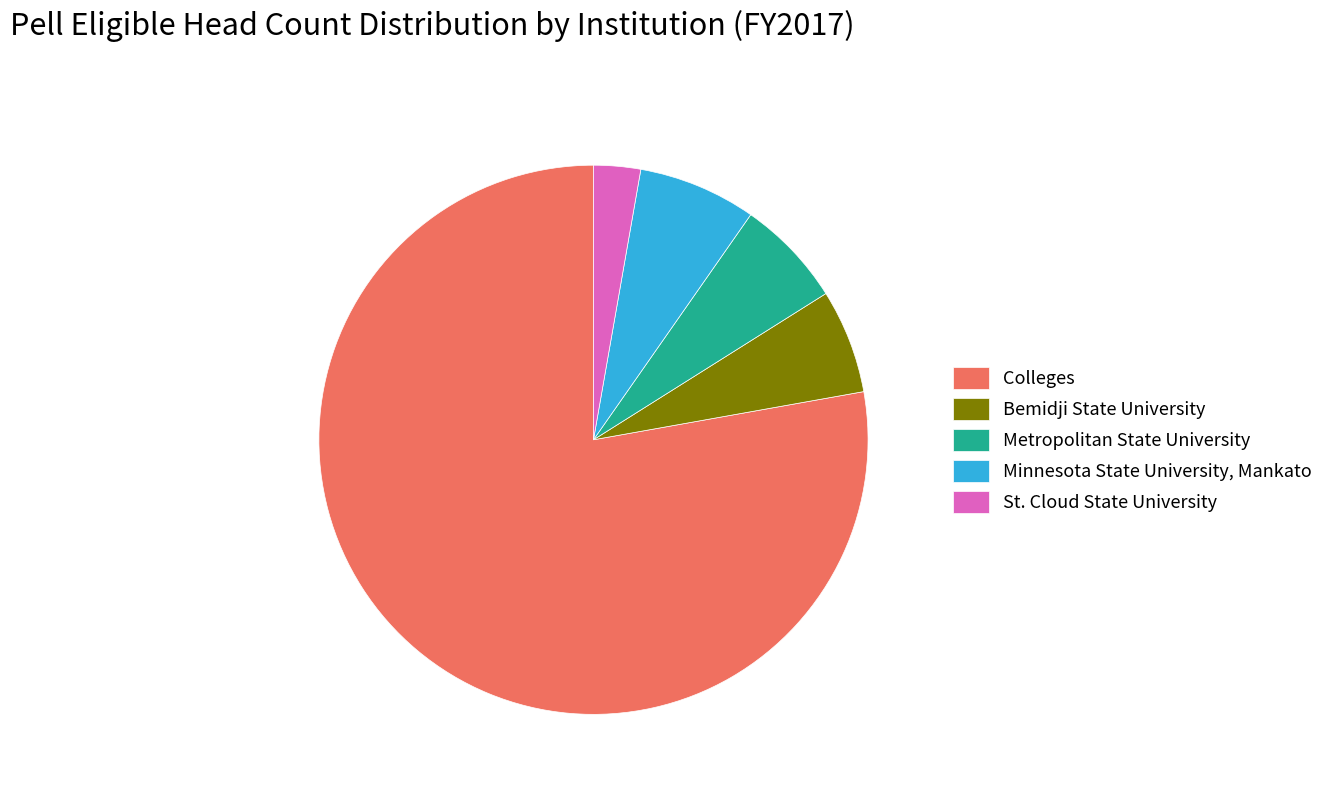

Is there a majority slice in this chart?

Yes